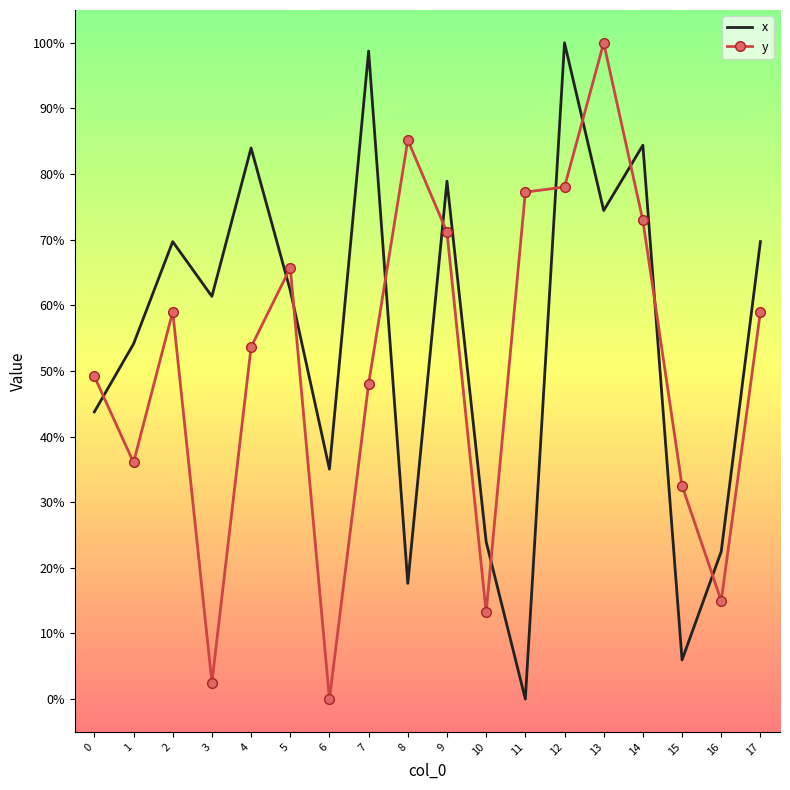

Which series changed the most between 13 and 15?

x